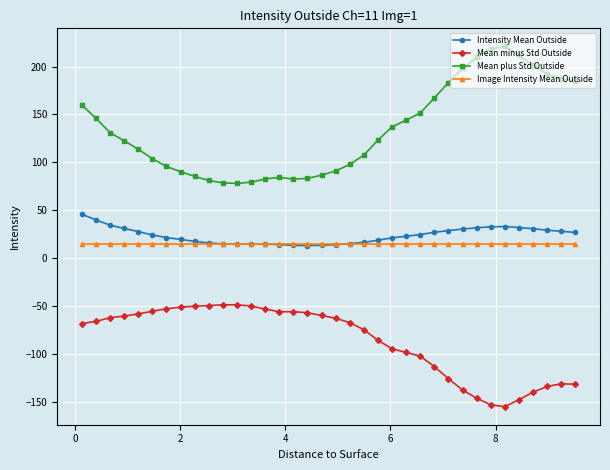

Does the chart display data point markers on the line(s)?

Yes